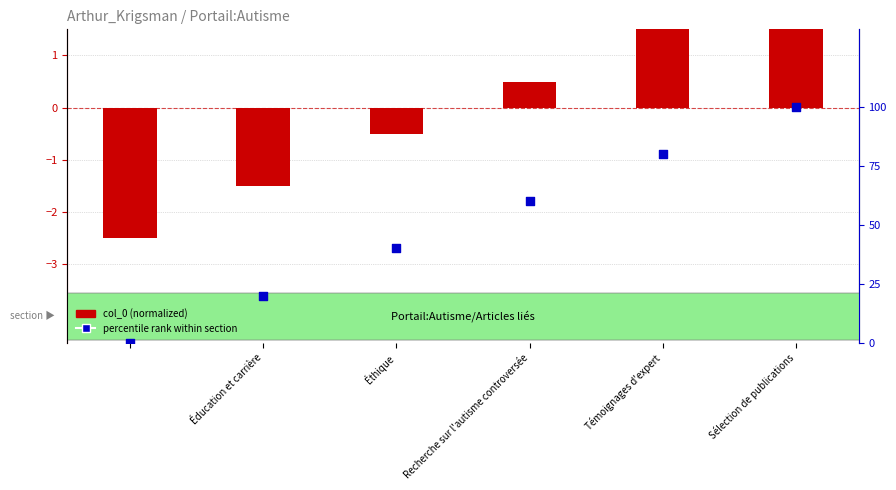

At how many categories does at least one series exceed 62?

2